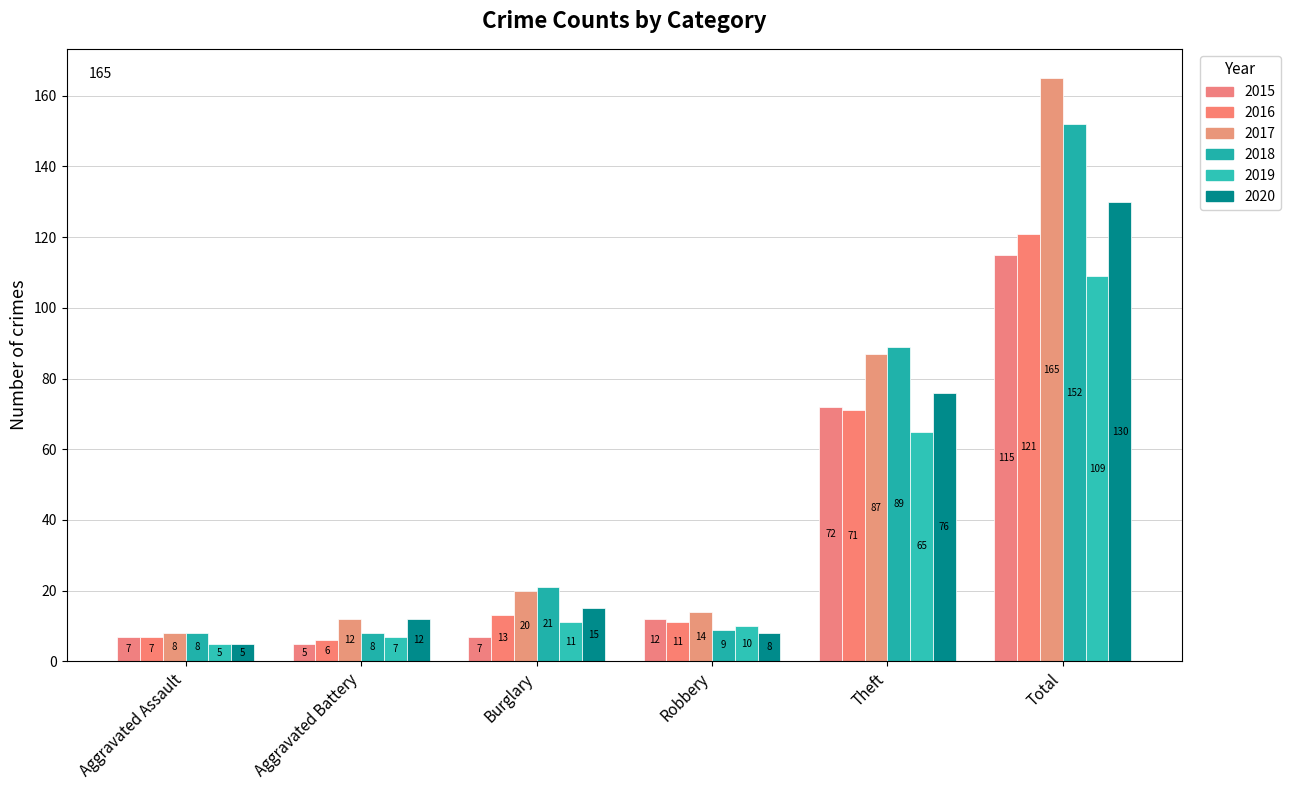

The 2017 series shows 14 at Robbery. True or false?

True